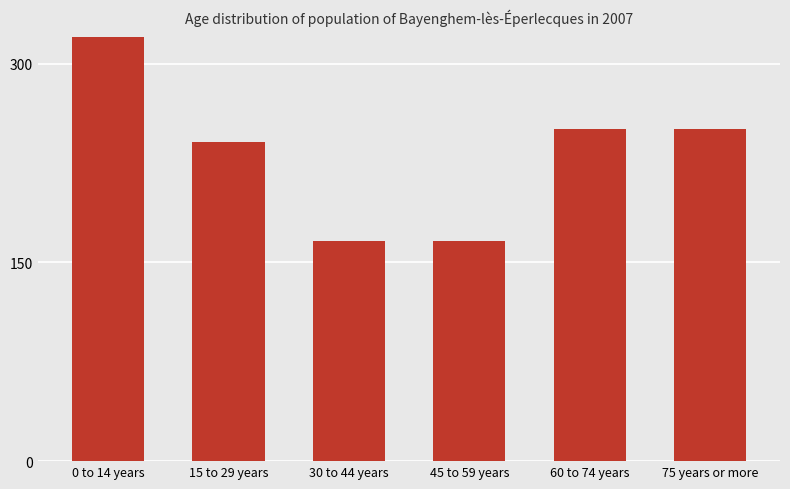

True or false: the data shows 451.3 at 60 to 74 years.

False